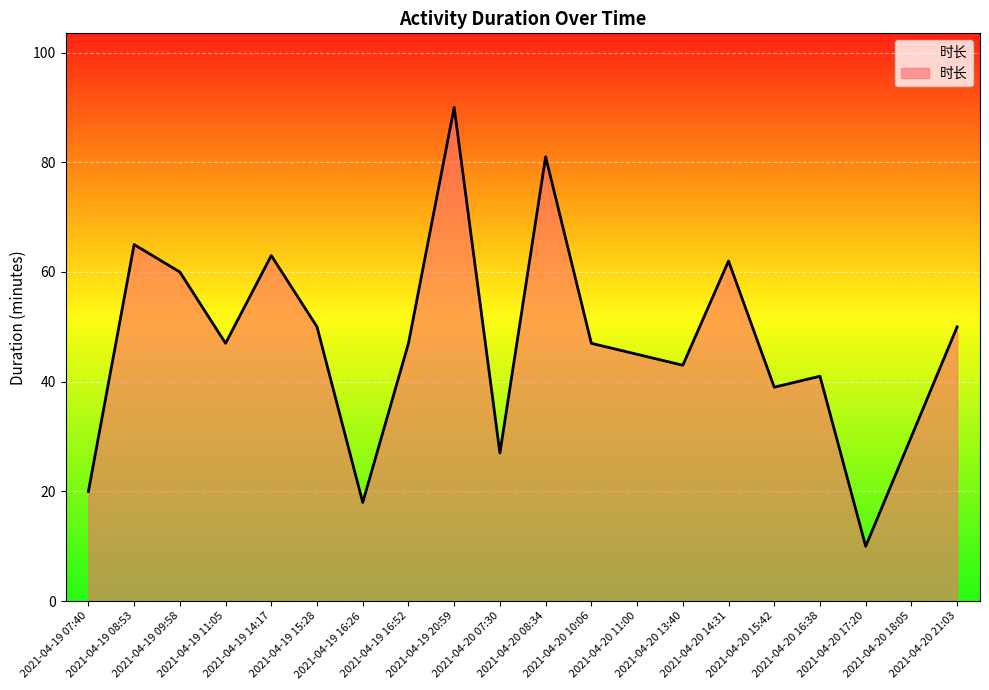

What value does the data have at 2021-04-19 16:26?

18